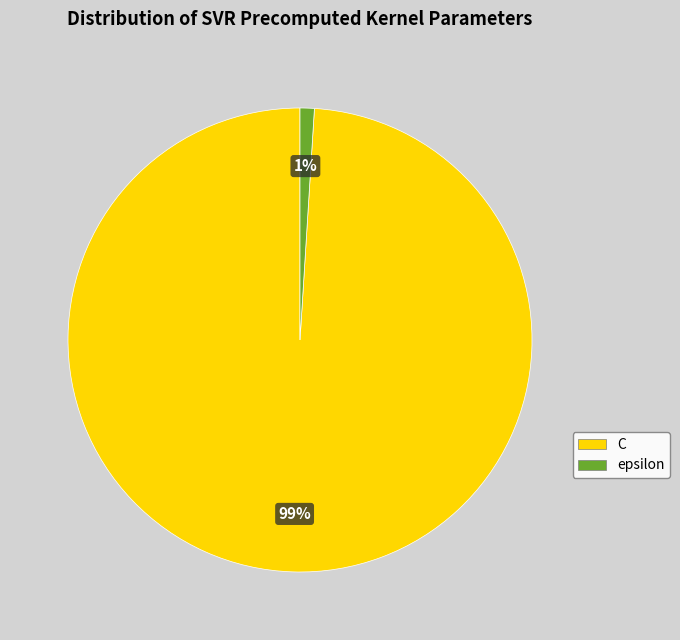

True or false: epsilon accounts for 11% of the total.

False